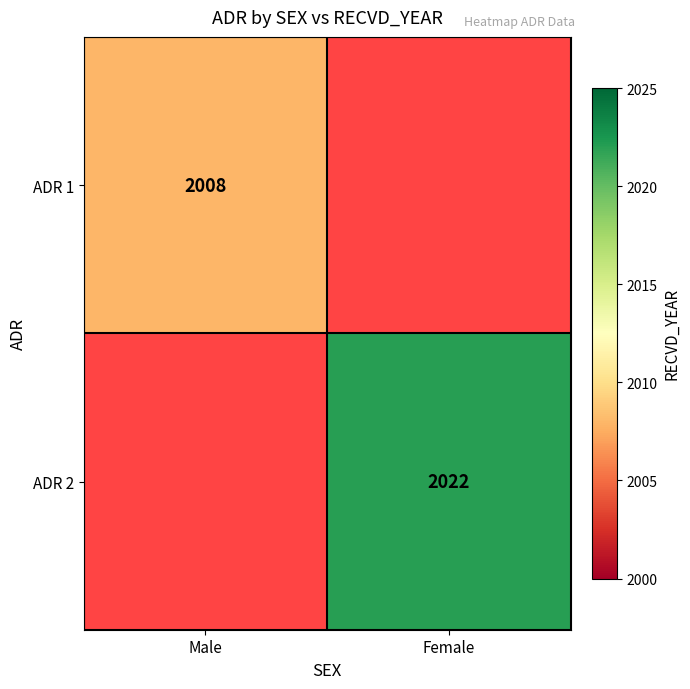

Is the value of ADR 1 at Male greater than the value of ADR 2 at Female?

No